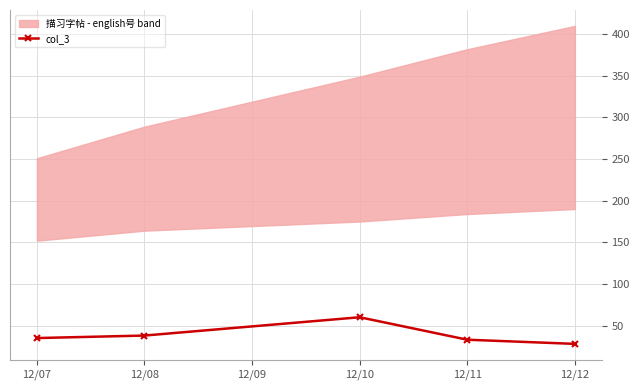

The col_3 series shows 97 at 12/10. True or false?

False